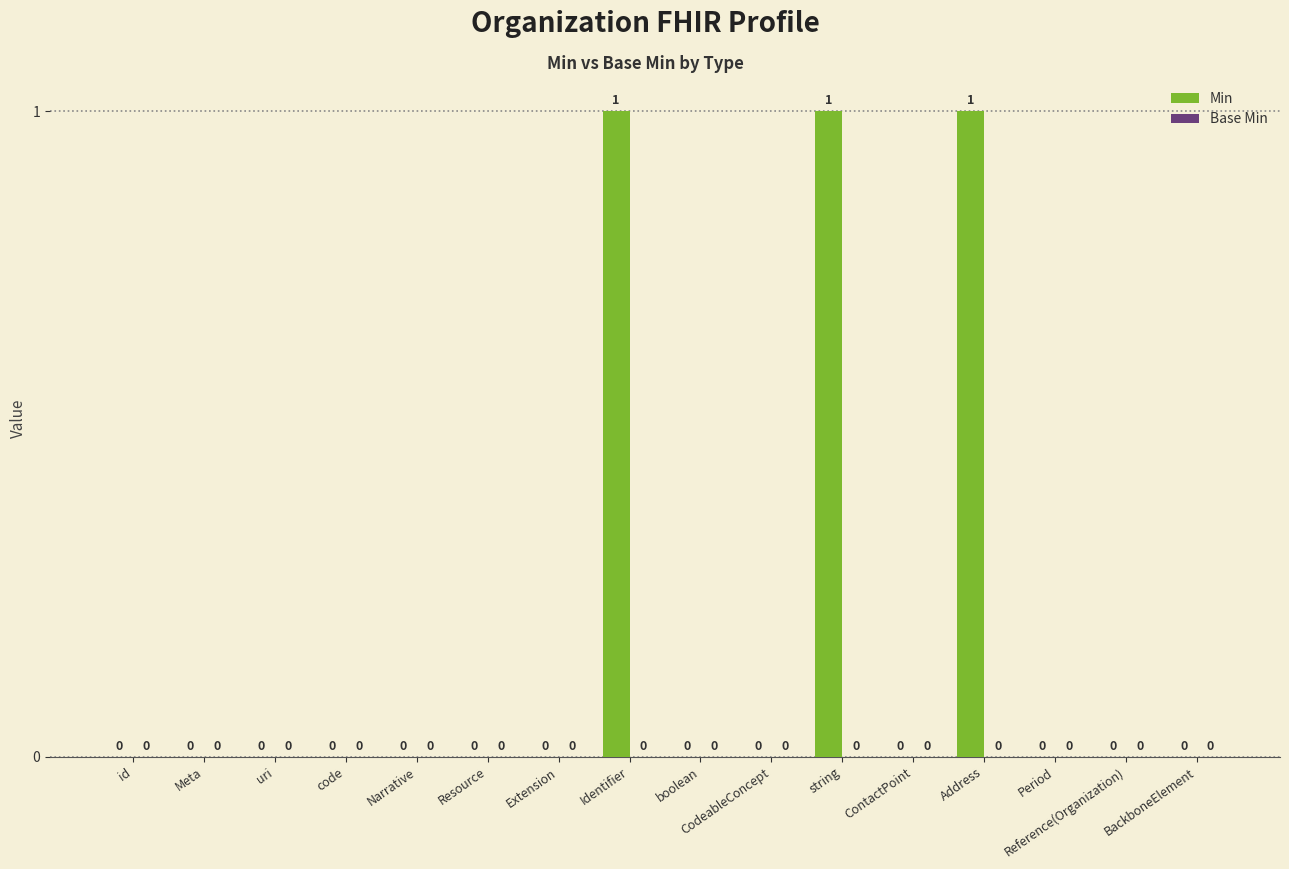

Between ContactPoint and Address, which is larger?

Address